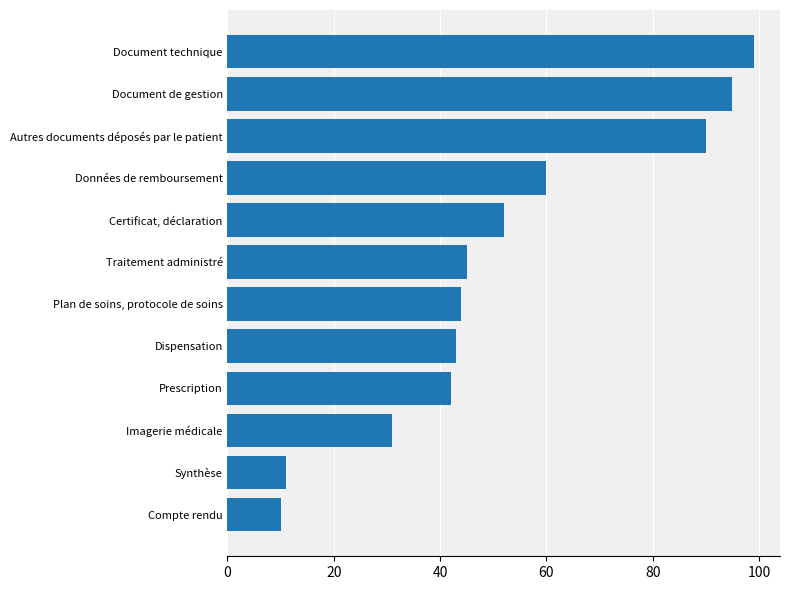

Read the value at Document de gestion.

95